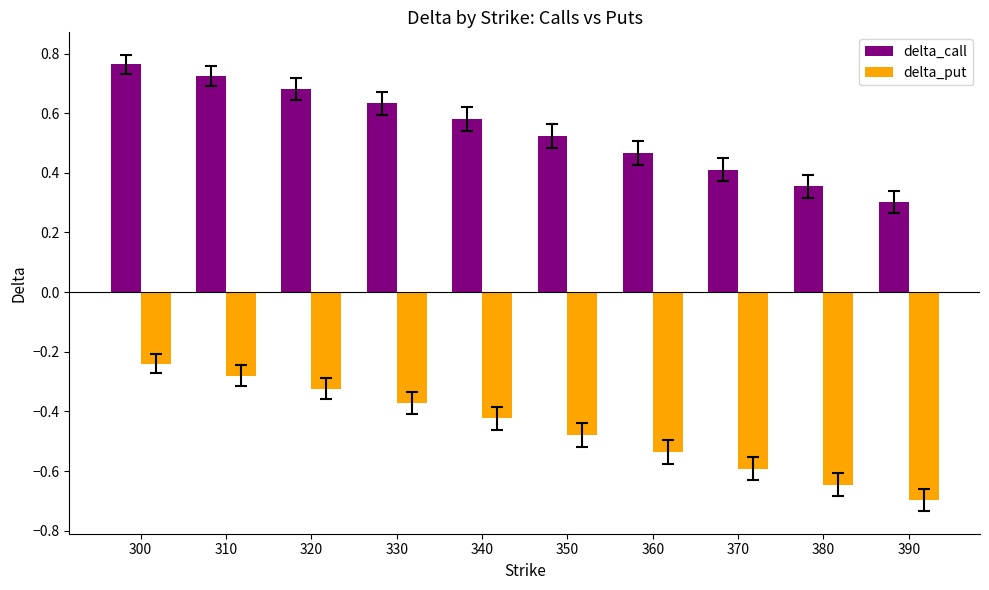

The value of delta_call at 390 is 0.5. True or false?

False